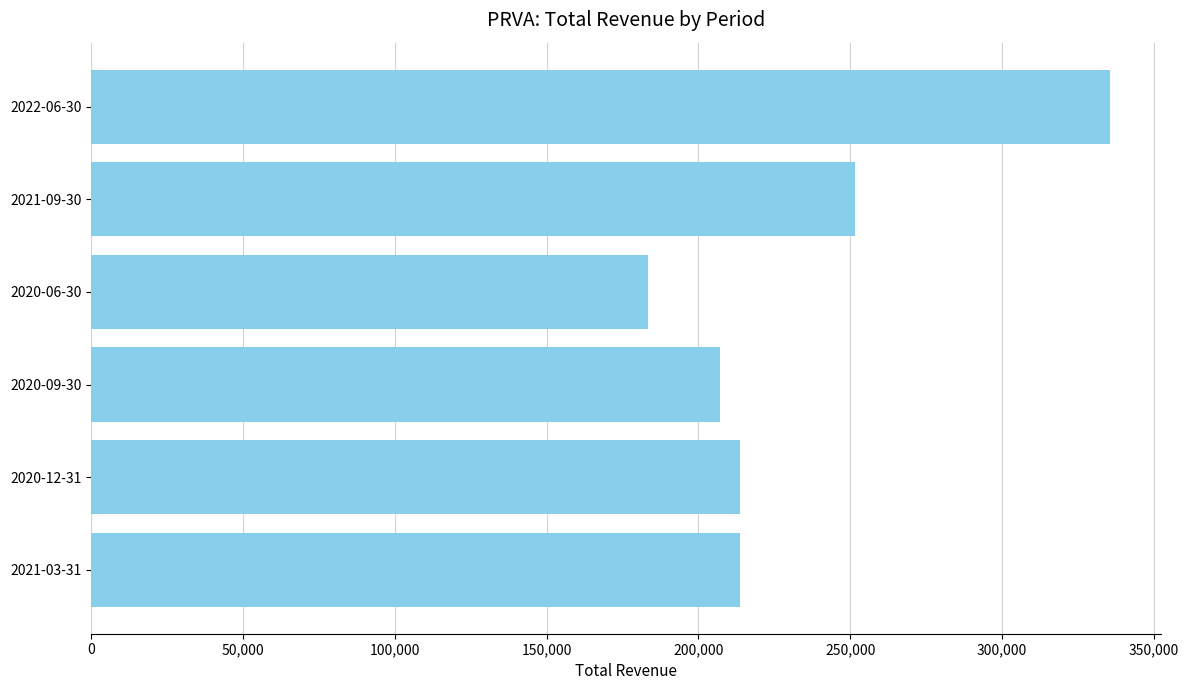

How many series are shown in this chart?

1